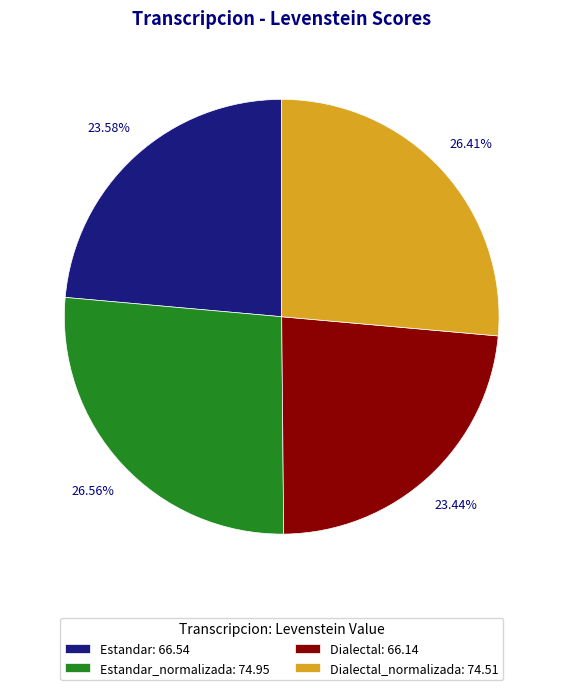

Count the number of slices in the pie.

4